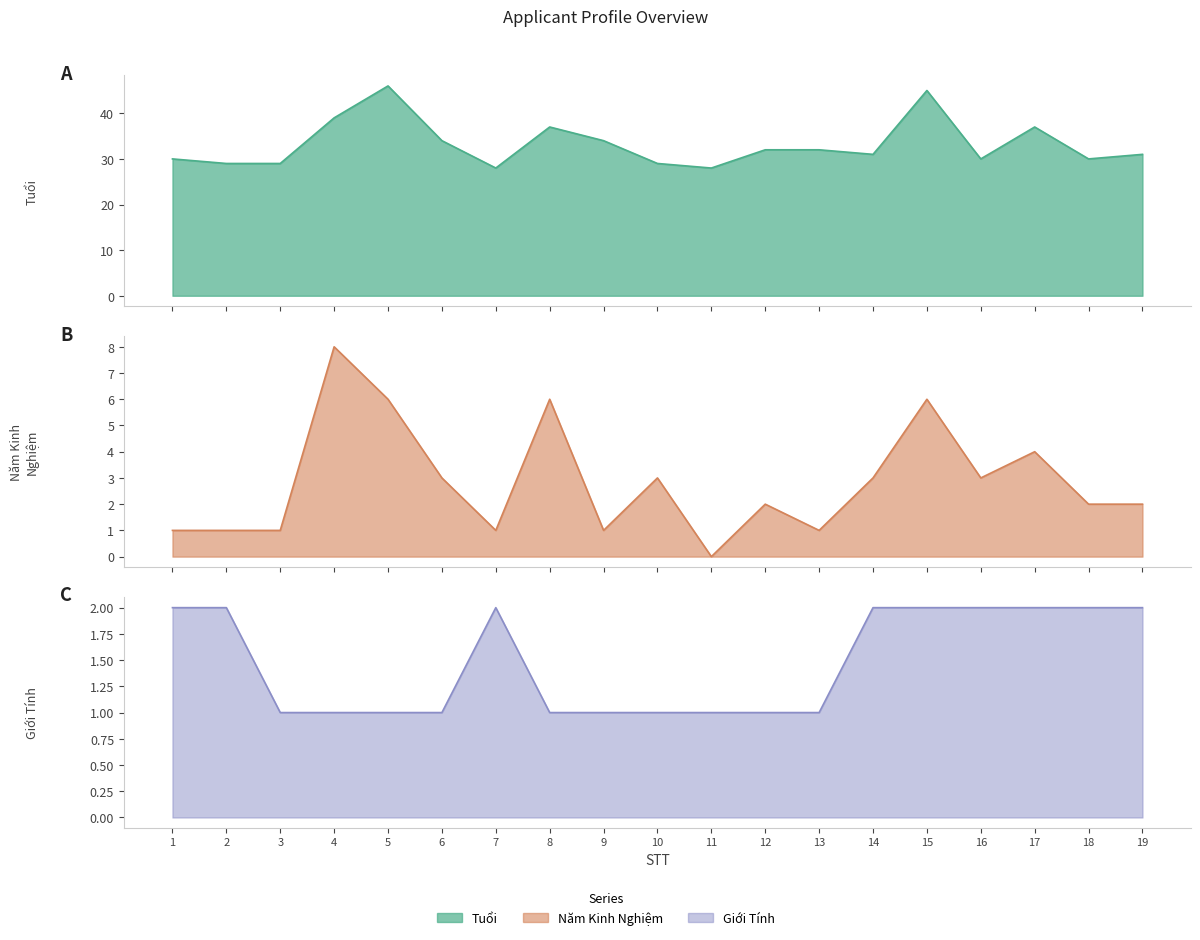

True or false: Tuổi has more than 1 points higher than both neighbors.

True